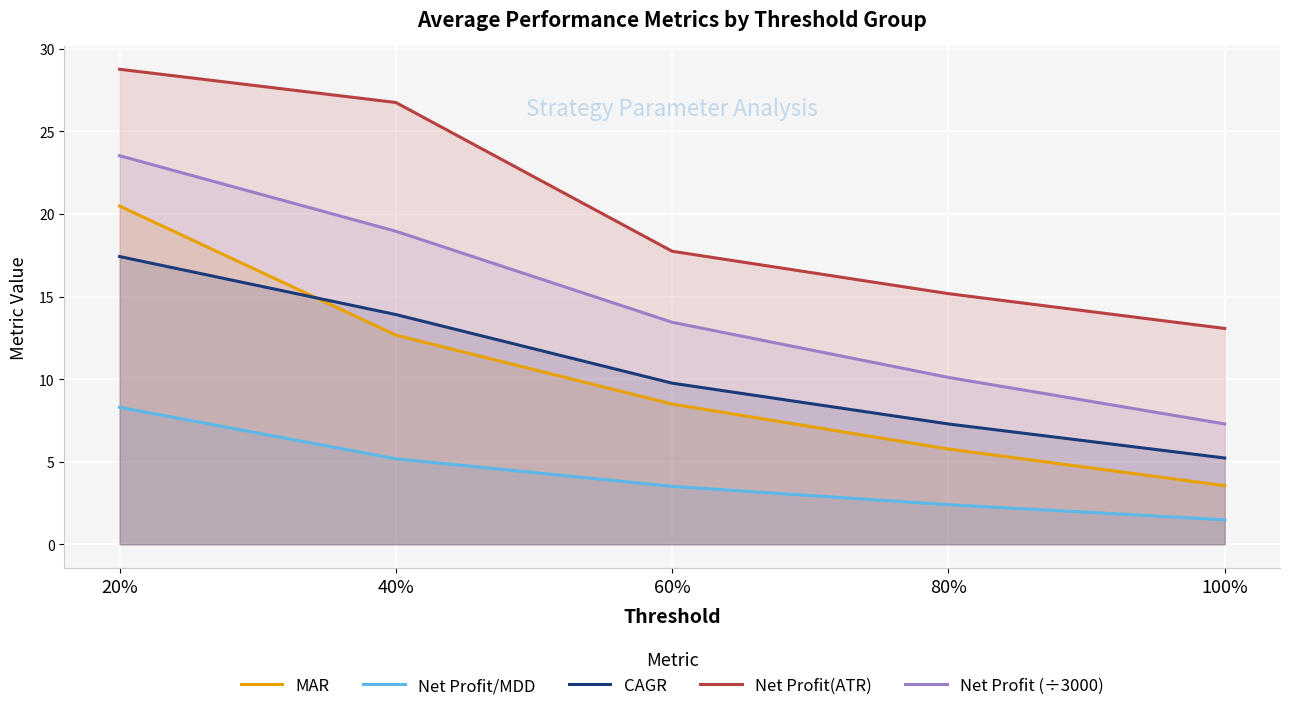

What is the greatest value displayed?

28.8